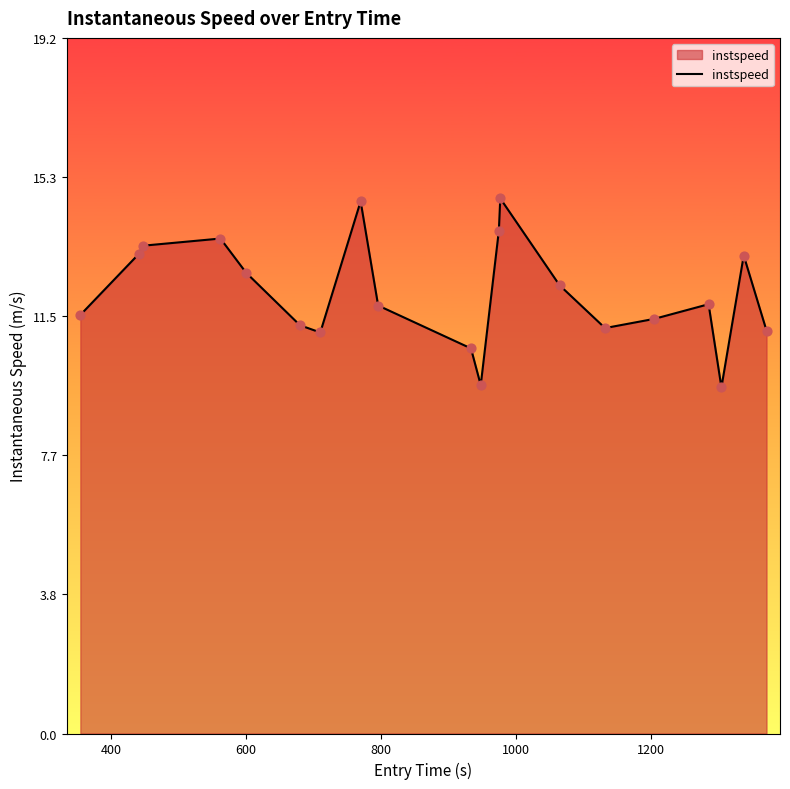

What is the minimum value shown in the chart?

9.5